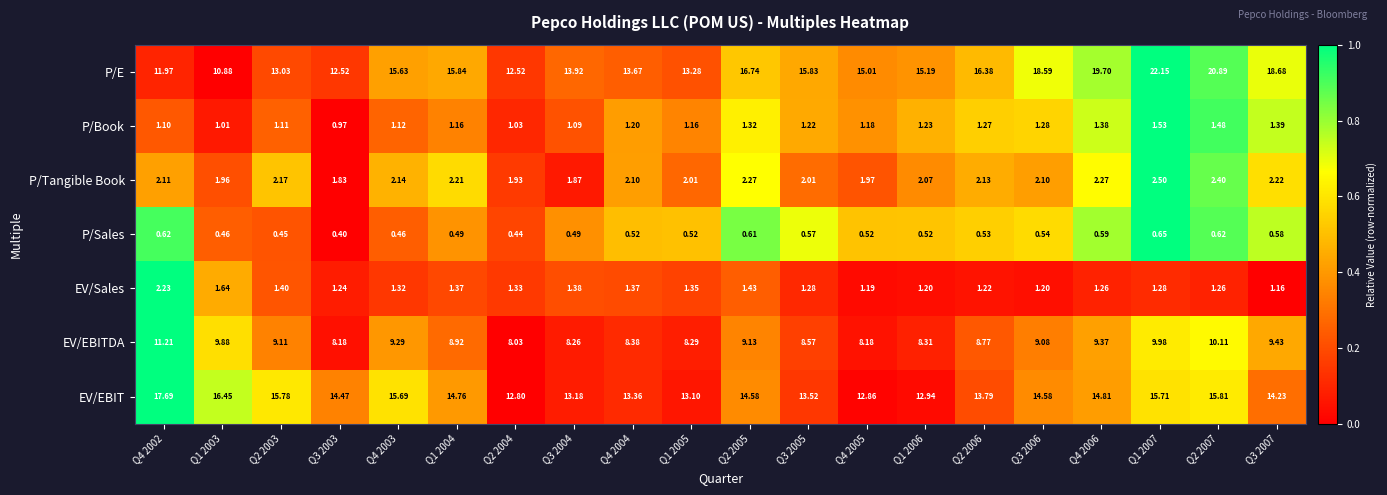

At which category is the sum across all series the highest?

Q1 2007